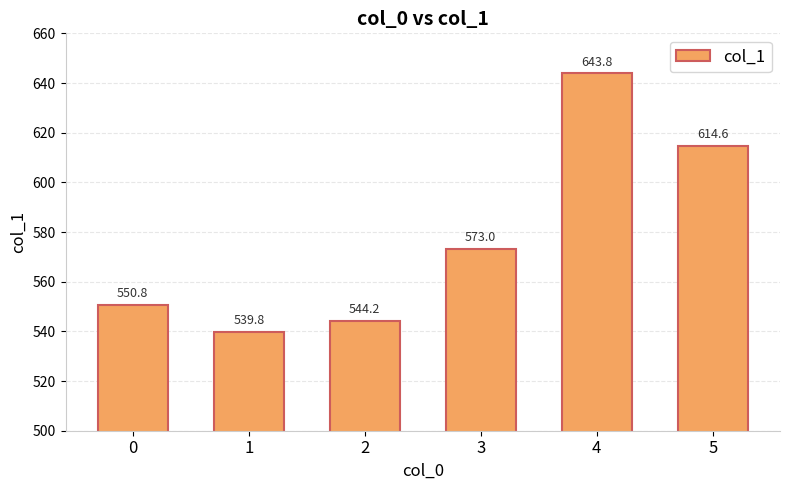

What is the difference between the maximum and minimum values?

104.0